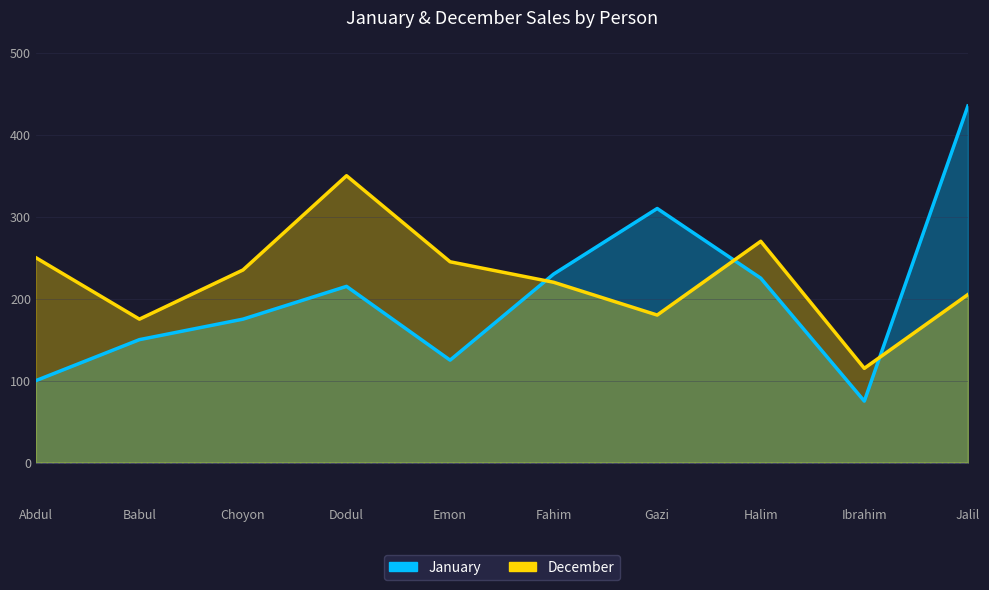

Reading left to right, list all the values displayed in this chart.

January: 100	150	175	215	125	230	310	225	75	435
December: 250	175	235	350	245	220	180	270	115	205